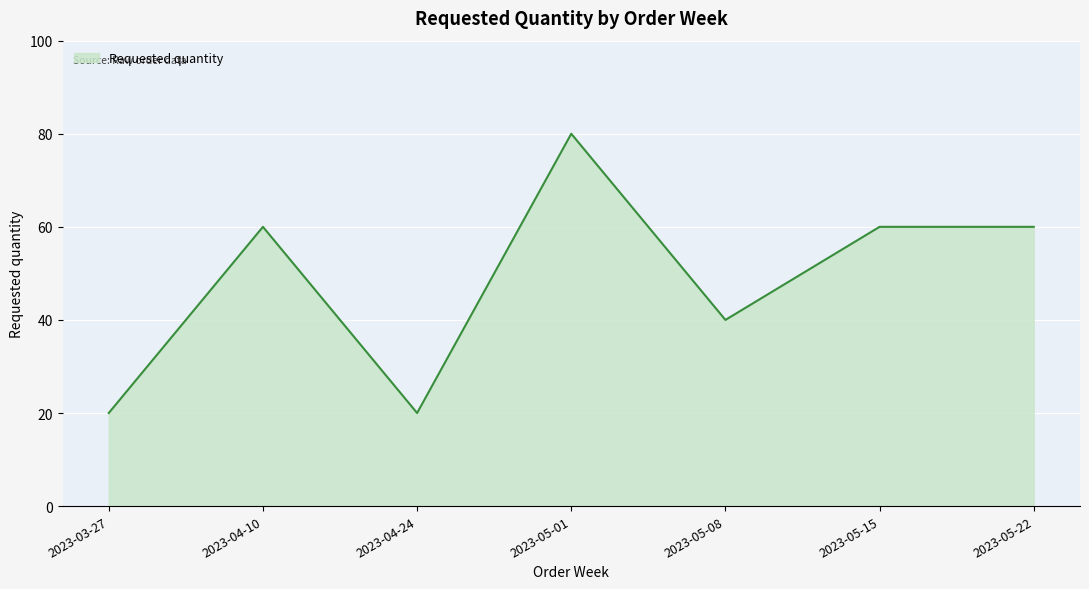

What is the maximum value shown in the chart?

80